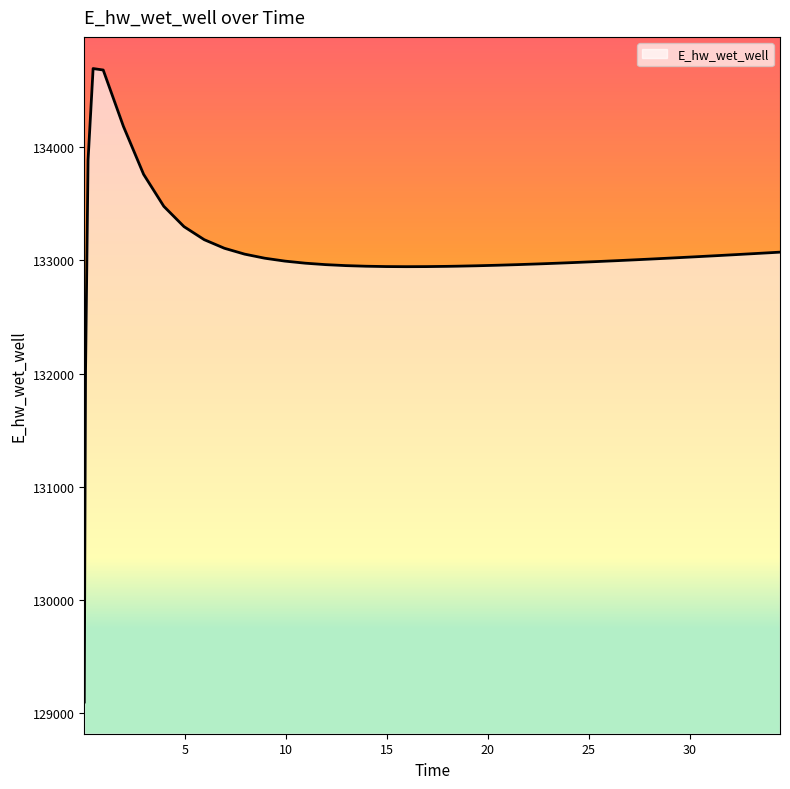

What is the smallest value displayed?

129095.9